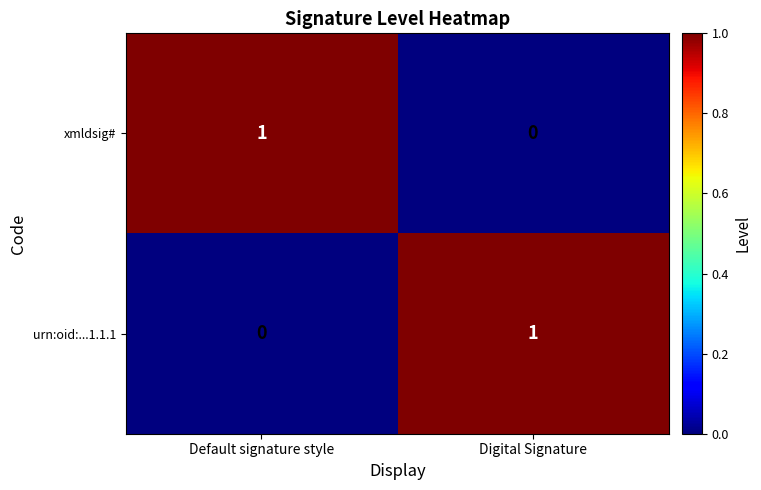

How many series are shown in this chart?

2